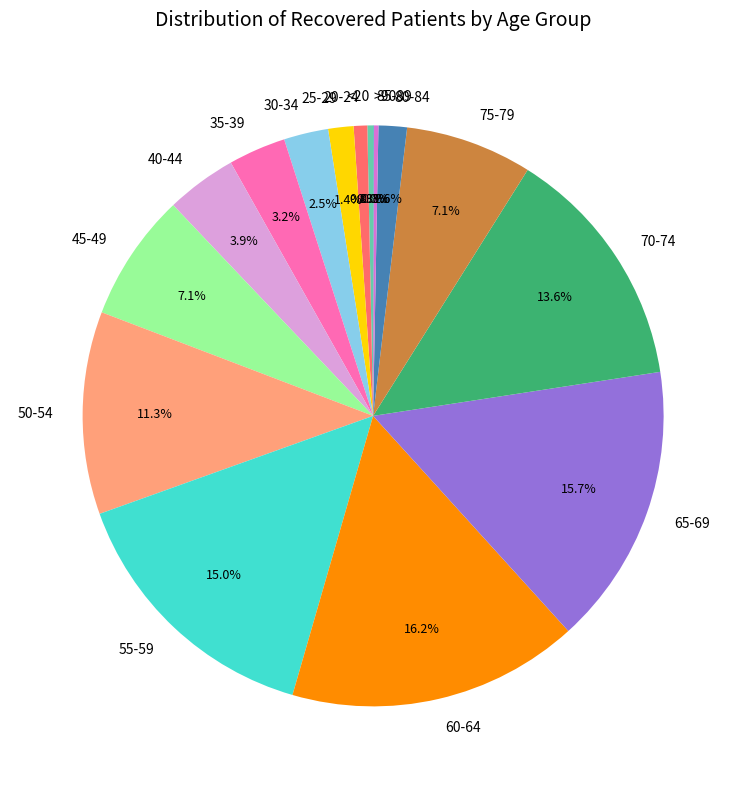

To the nearest percent, what portion does 60-64 represent?

16%